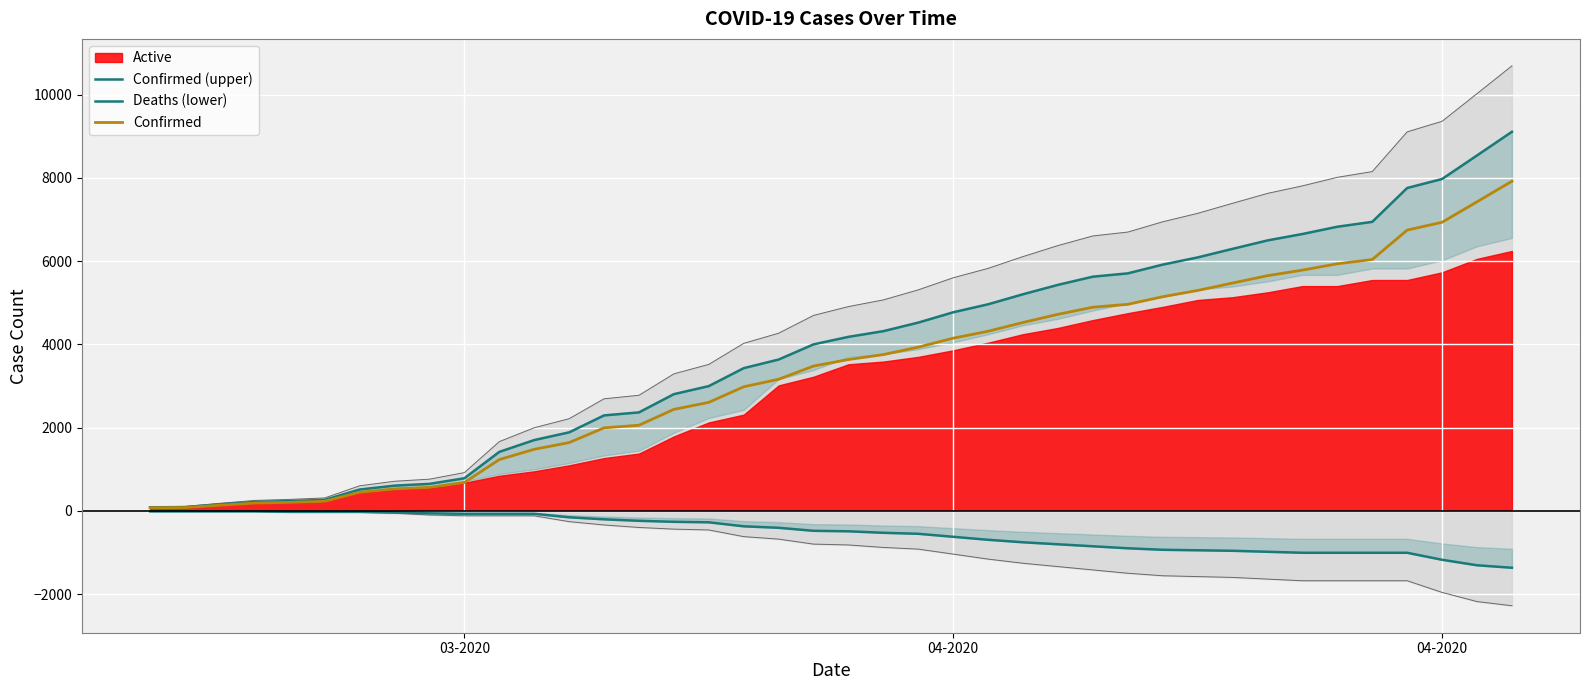

True or false: Confirmed and Deaths (lower) cross at least once.

False